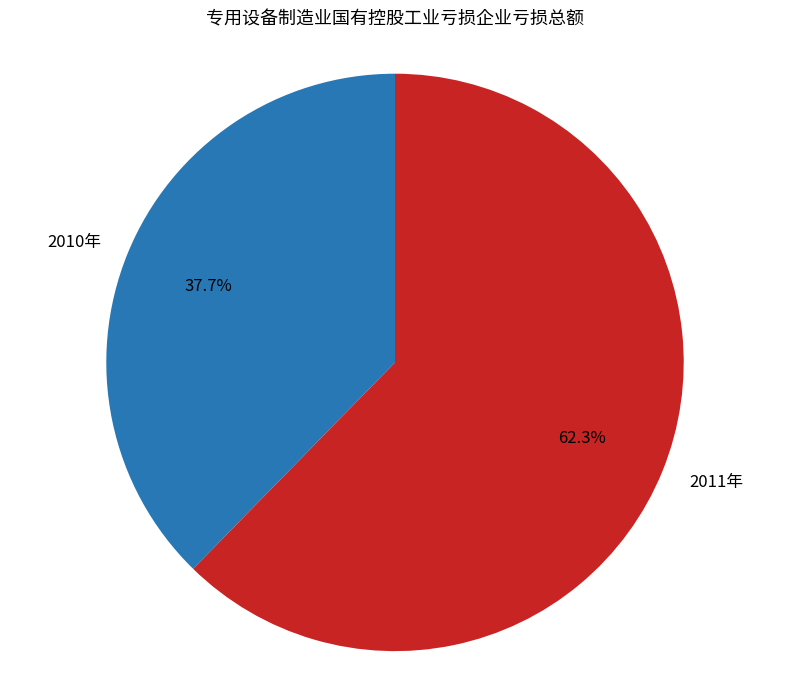

To the nearest percent, what is the combined percentage of 2011年 and 2010年?

100%